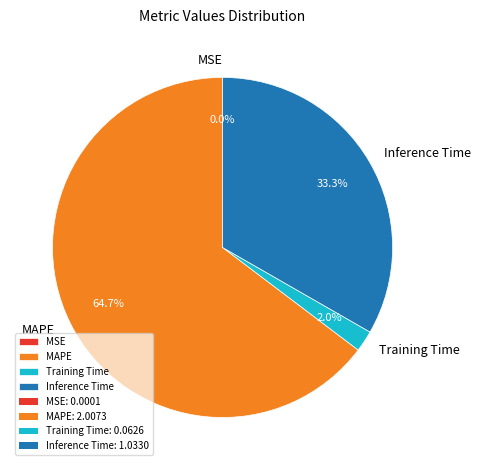

Combined, do MAPE and Training Time account for over 50%?

Yes